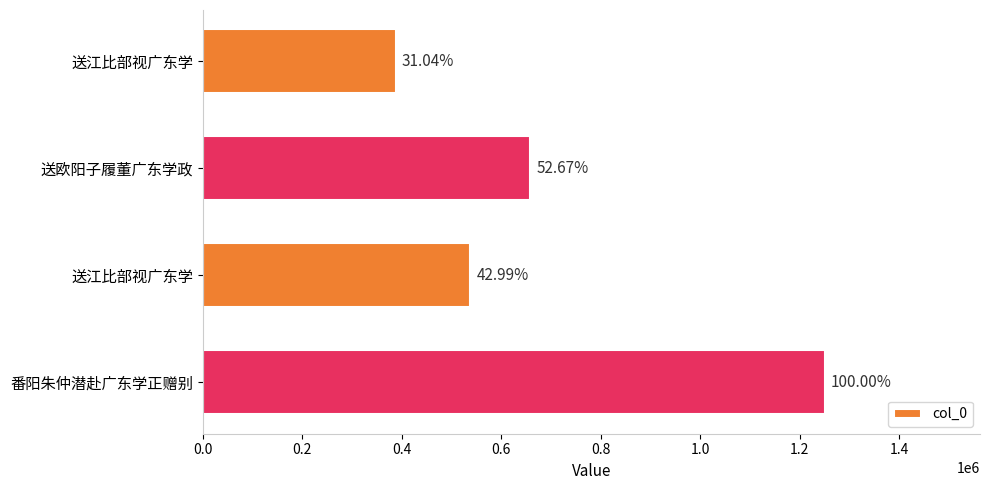

How many bars are there in total?

4